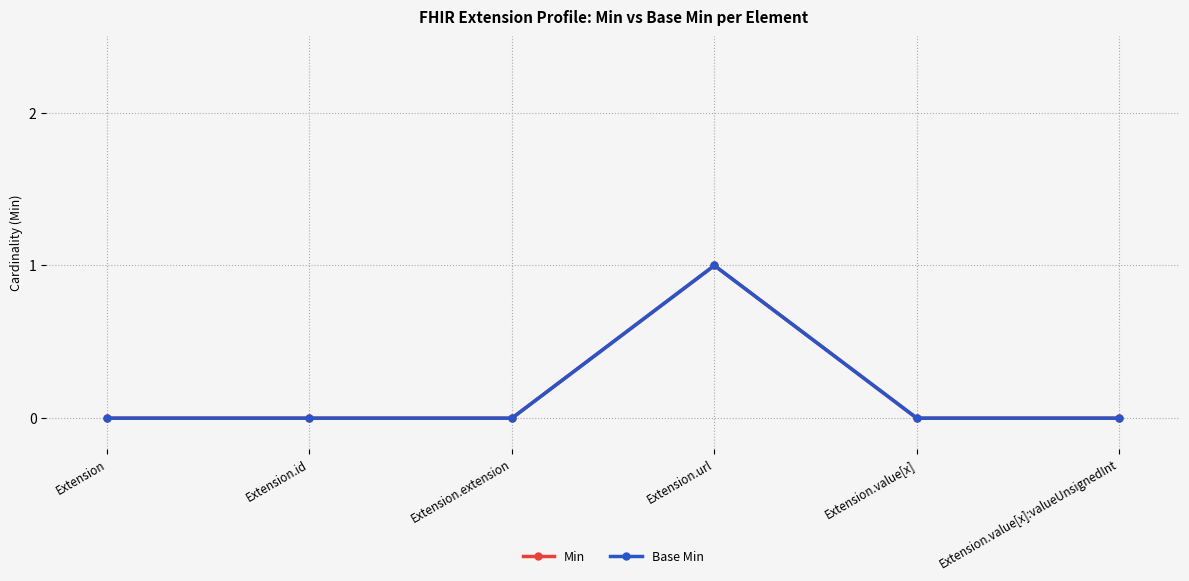

Does the chart have visible grid lines?

Yes